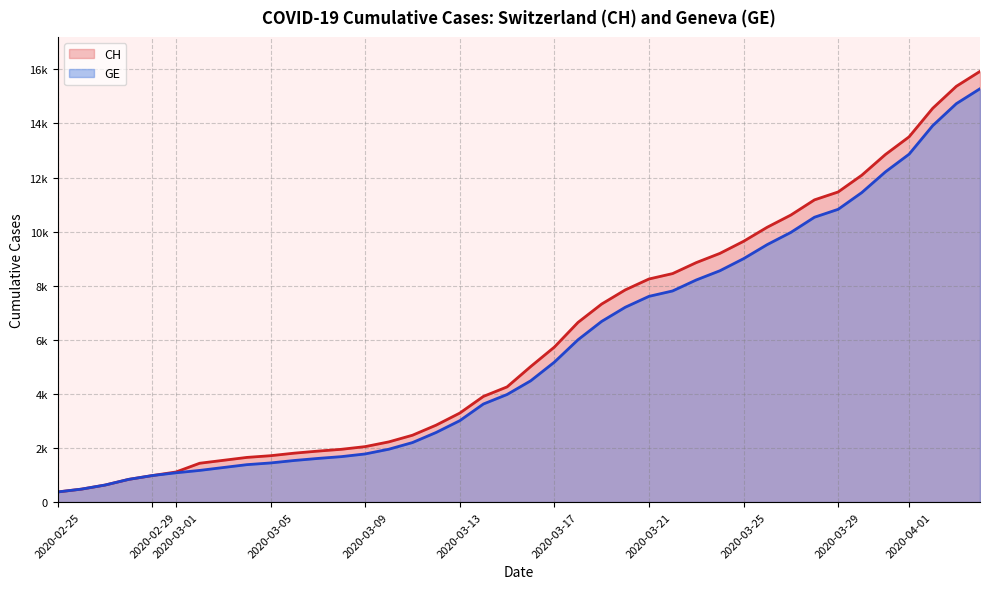

True or false: GE and CH cross at least once.

False